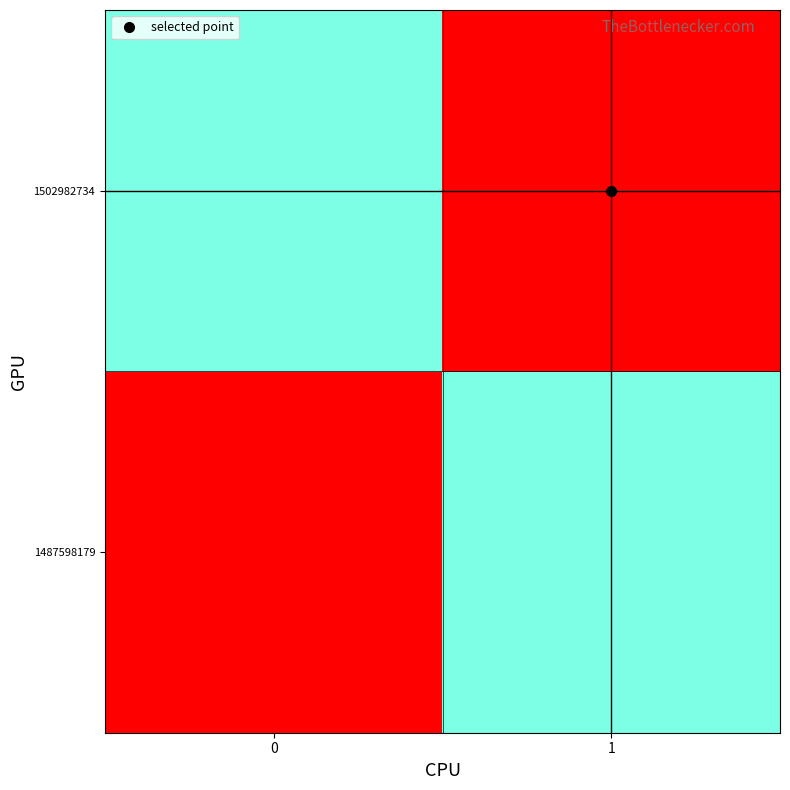

What is the spread (max minus min) of values at 0?

0.5